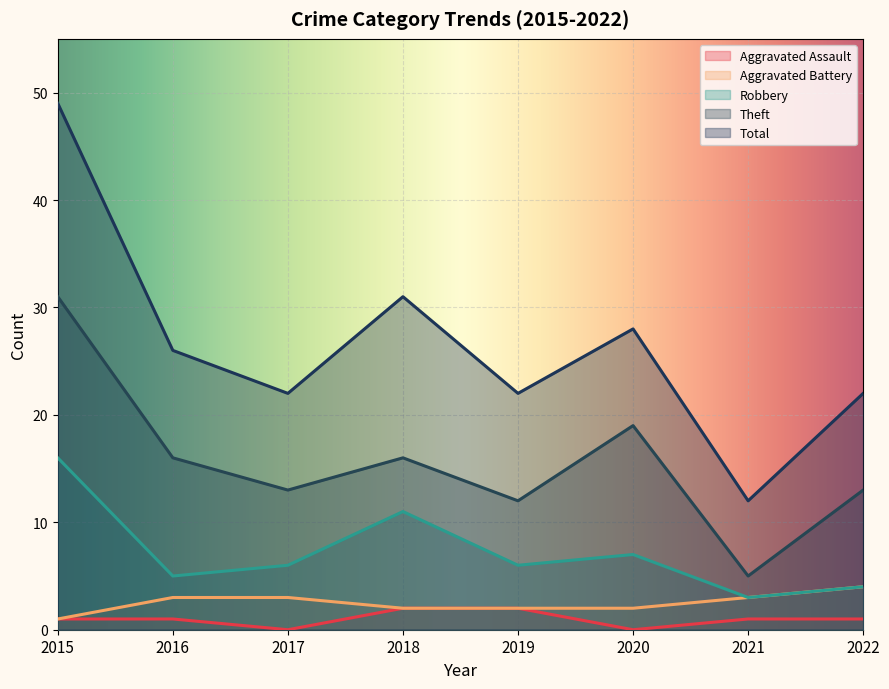

At which label does Total first exceed 26?

2015